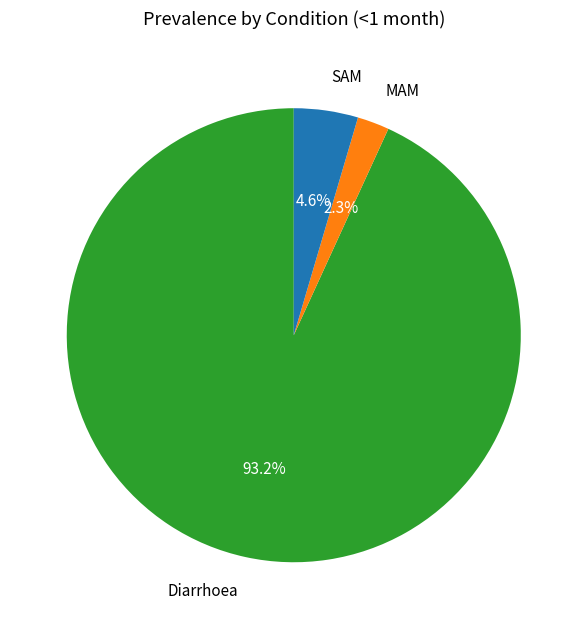

Which slice represents more than half of the pie?

Diarrhoea